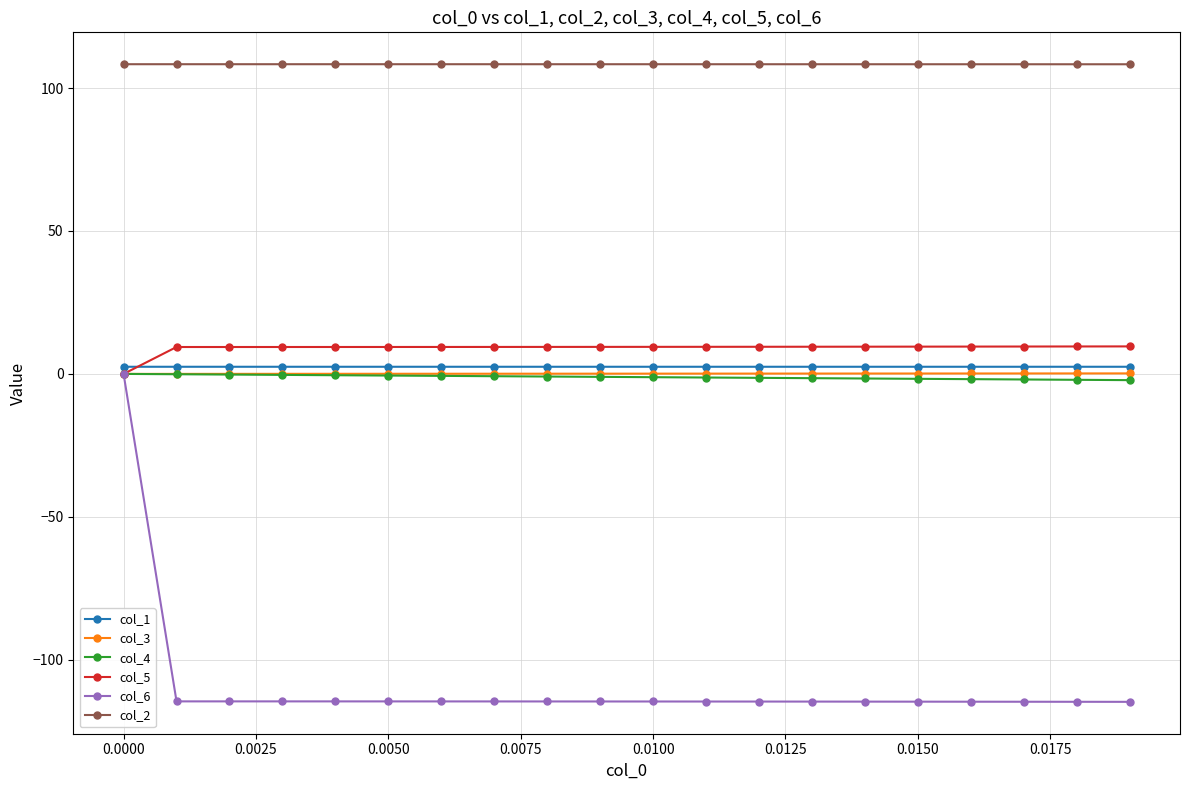

True or false: col_2 and col_6 cross at least once.

False